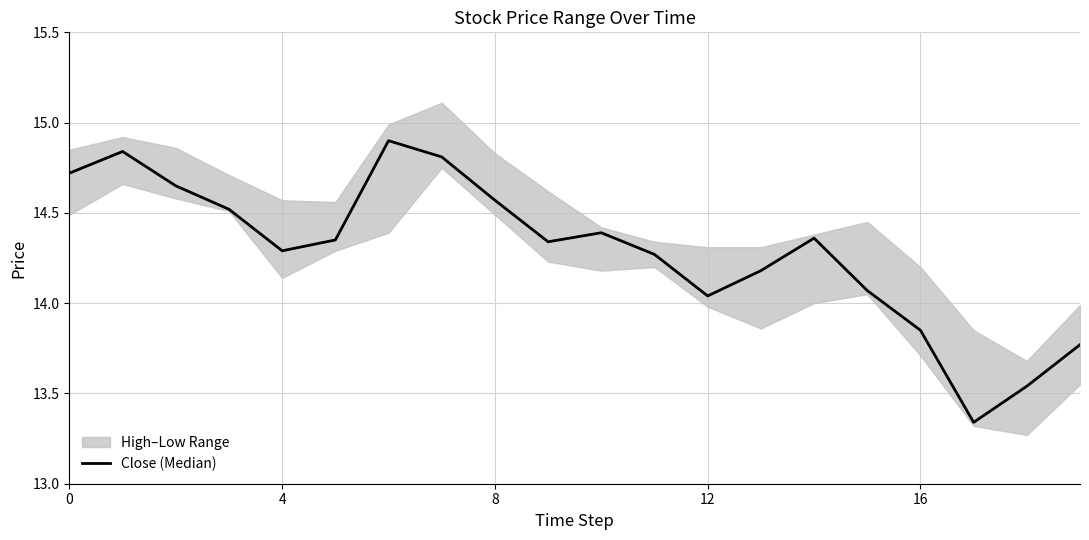

What is the label of the 12th point from the right?

8